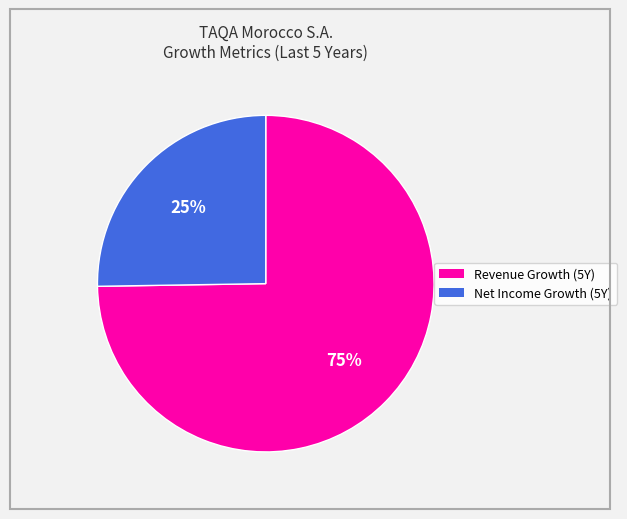

Is there a majority slice in this chart?

Yes